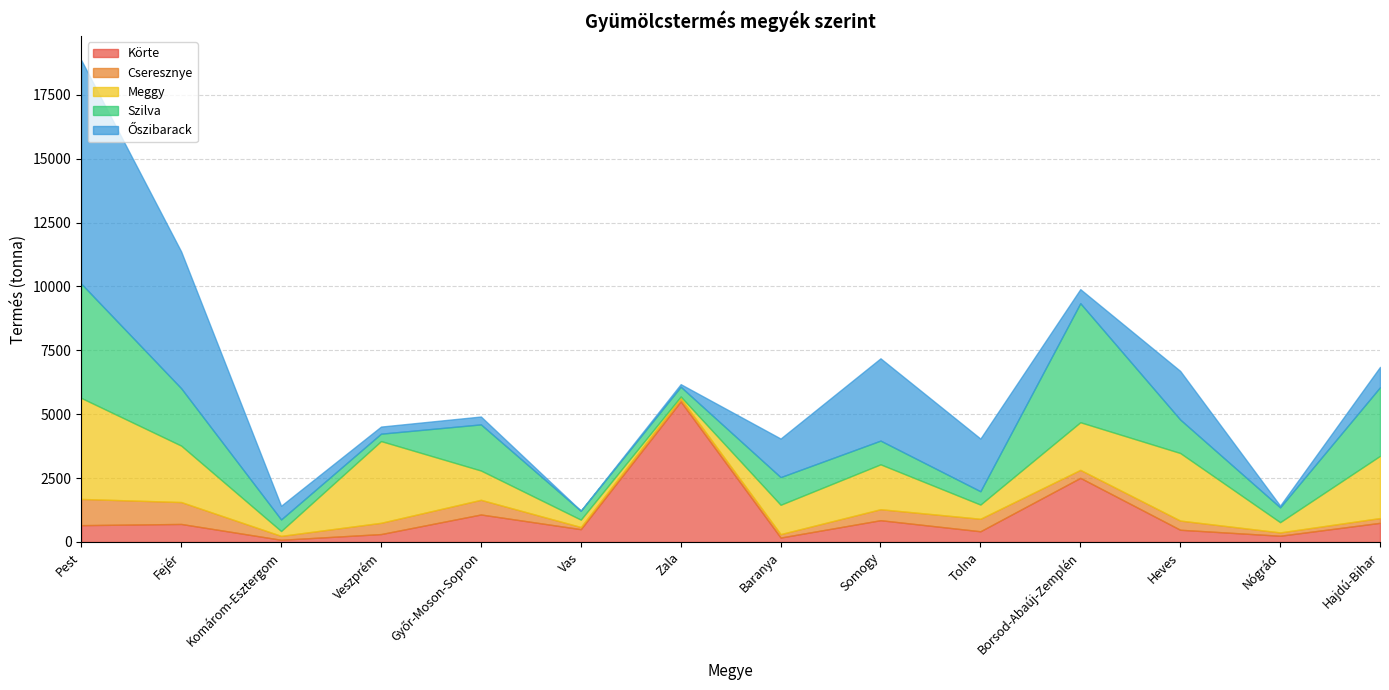

Where is the first local maximum for Körte?

Fejér